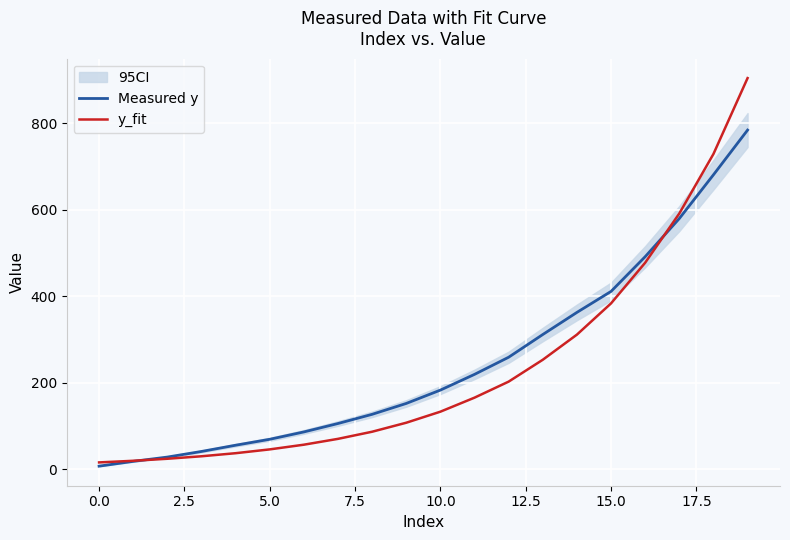

True or false: Measured y has a value of 20.5 at 5.0.

False